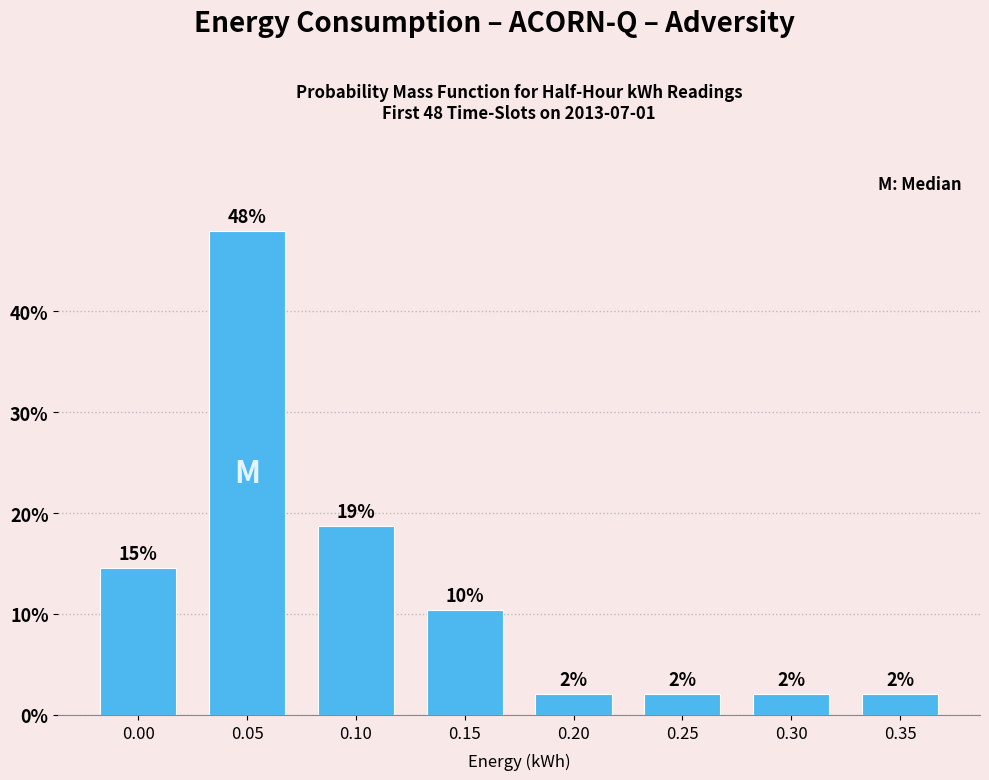

Are the bars horizontal?

No